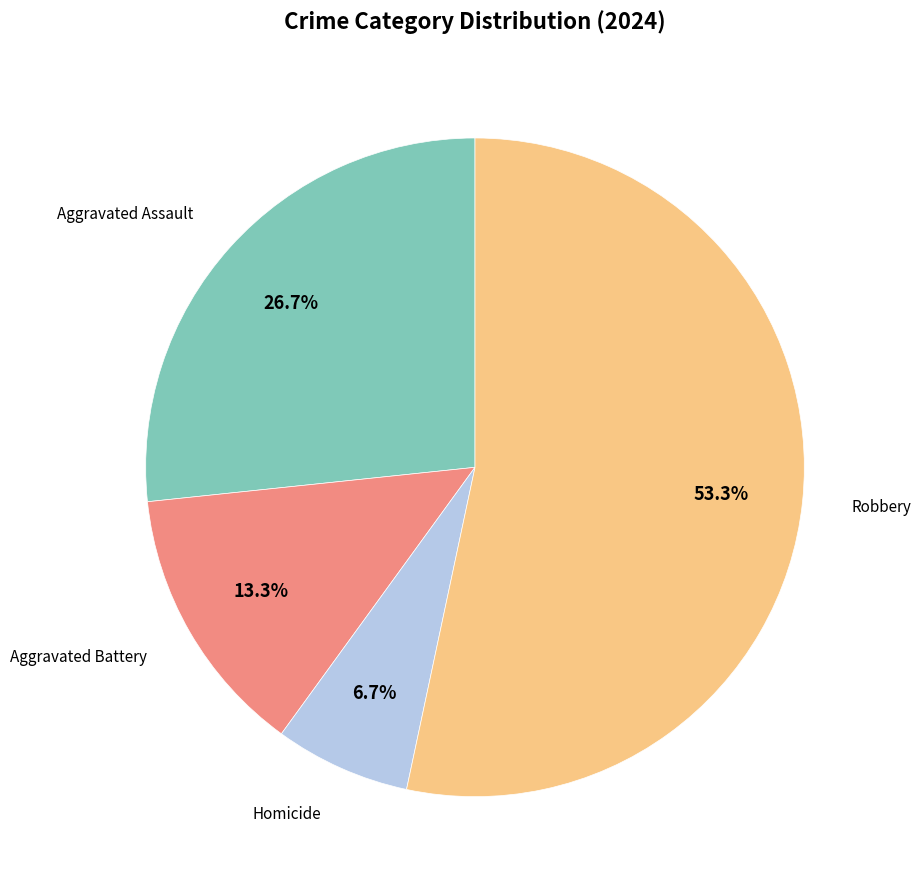

Is there a majority slice in this chart?

Yes